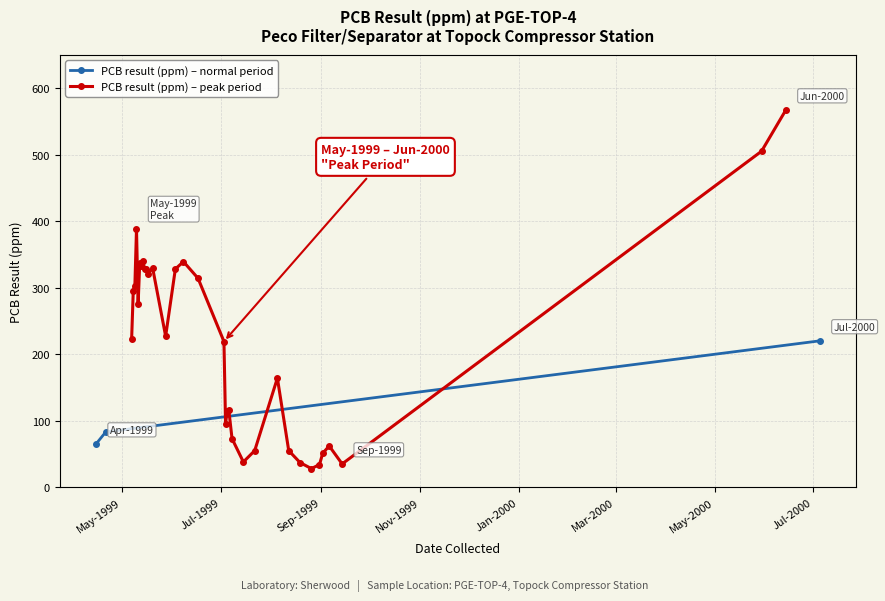

Does the chart display data point markers on the line(s)?

Yes